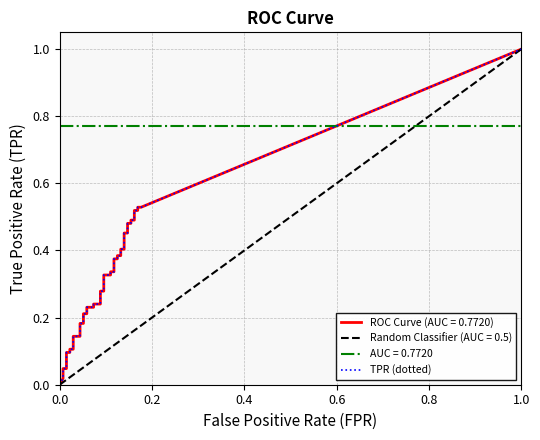

The tpr series shows 0.1 at 21. True or false?

False